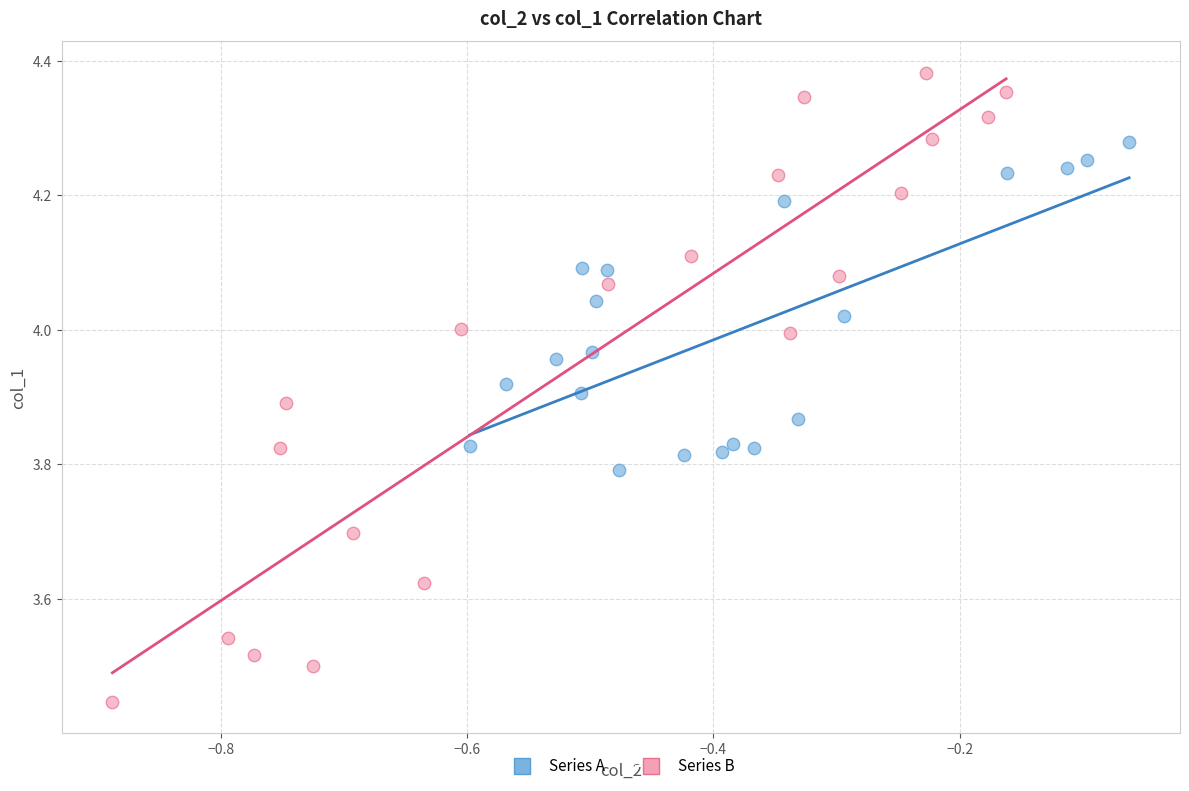

Which series has the largest Y range (max minus min)?

Series B